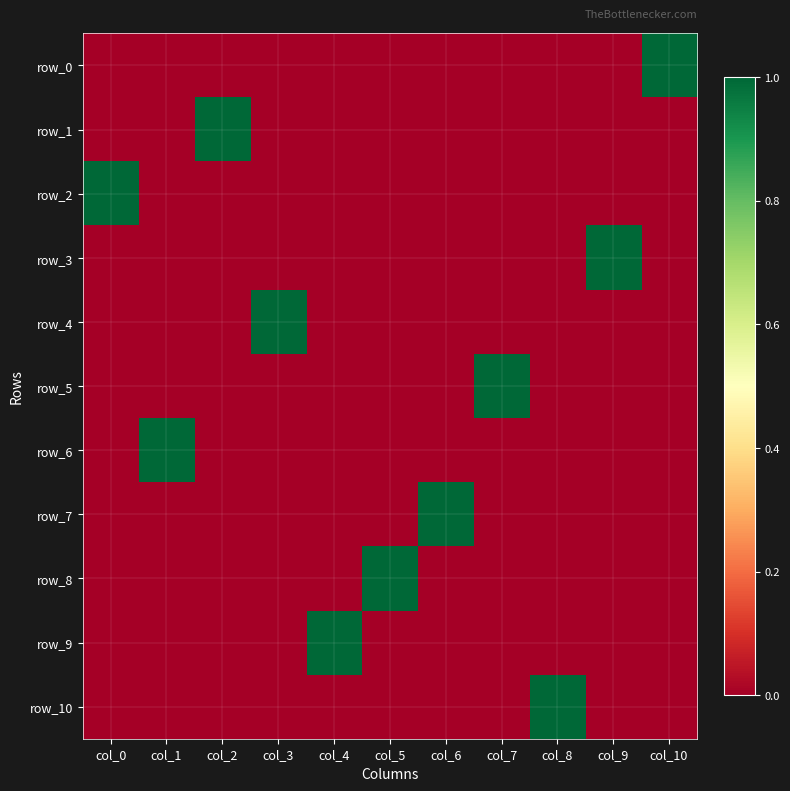

What is the maximum value shown in the chart?

1